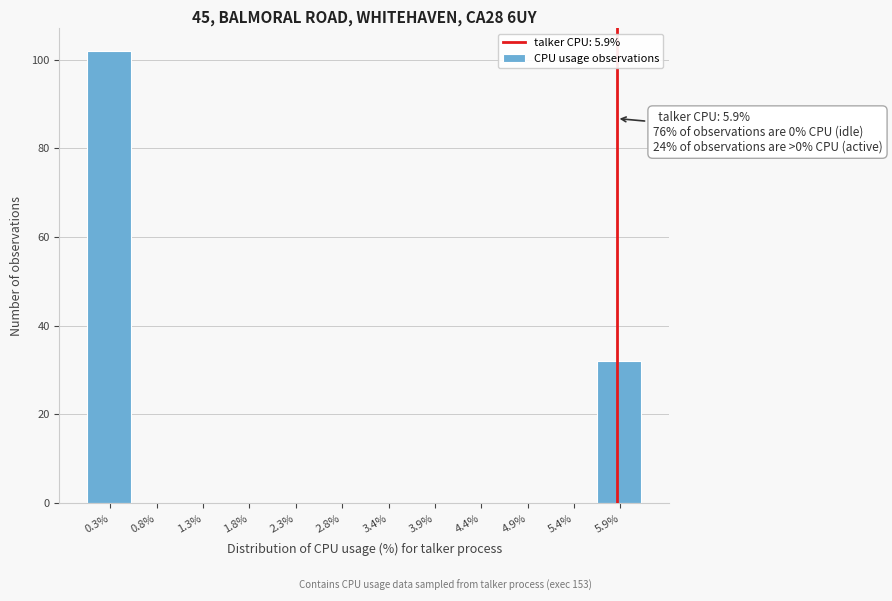

Which range on the x-axis has the tallest bar?

0.0 to 0.5